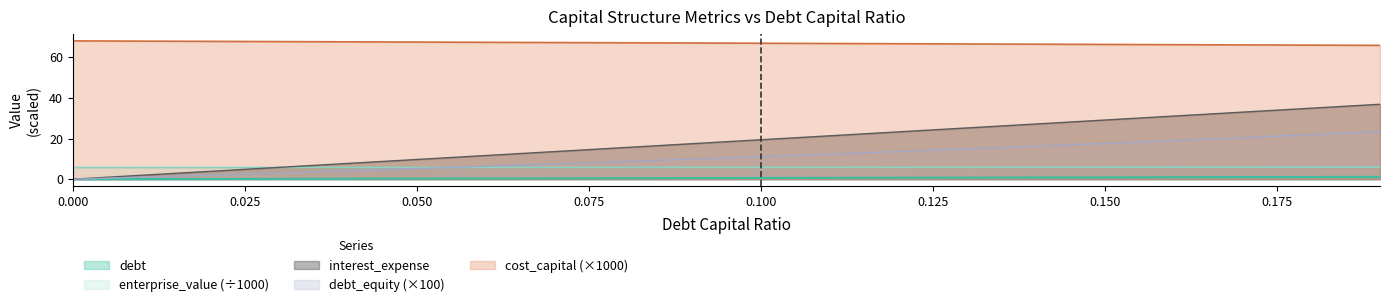

The value of cost_capital at 0.07 is 40.7. True or false?

False